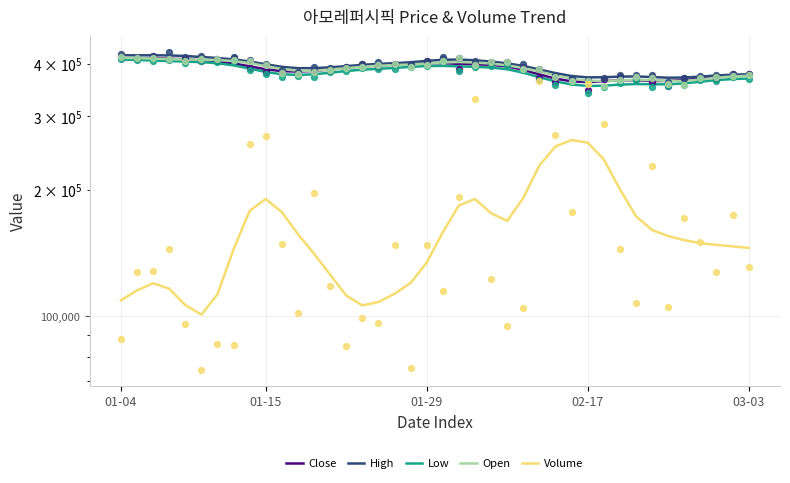

At which category is the sum across all series the highest?

22